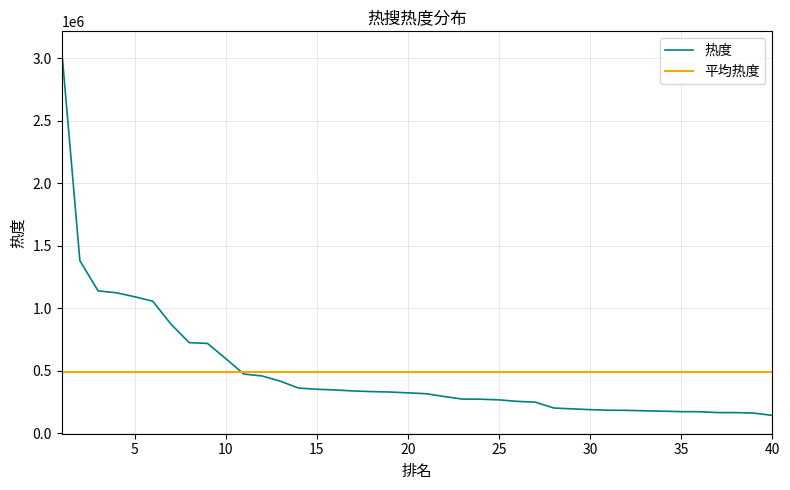

True or false: there are more than 1 points higher than both neighbors.

False